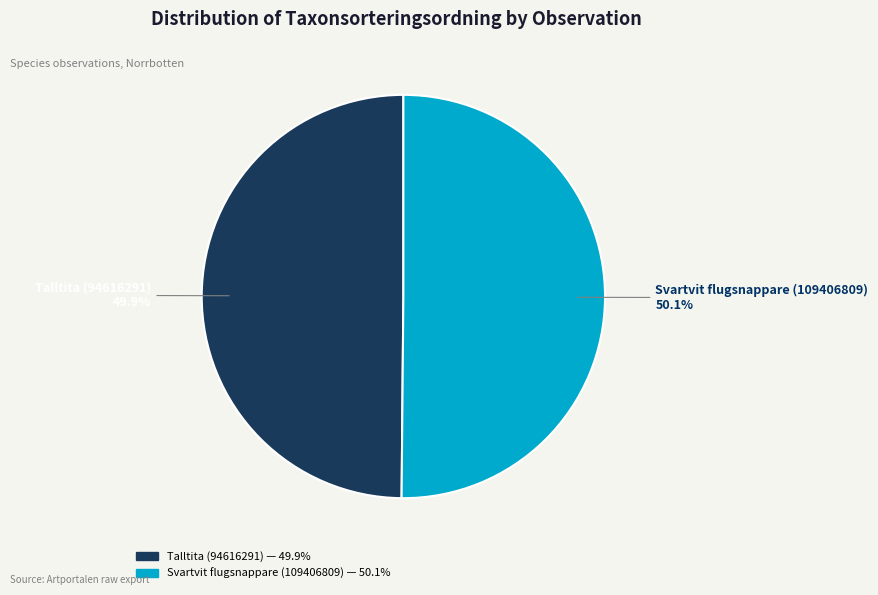

To the nearest percent, what percentage of the pie is Talltita (94616291)?

50%